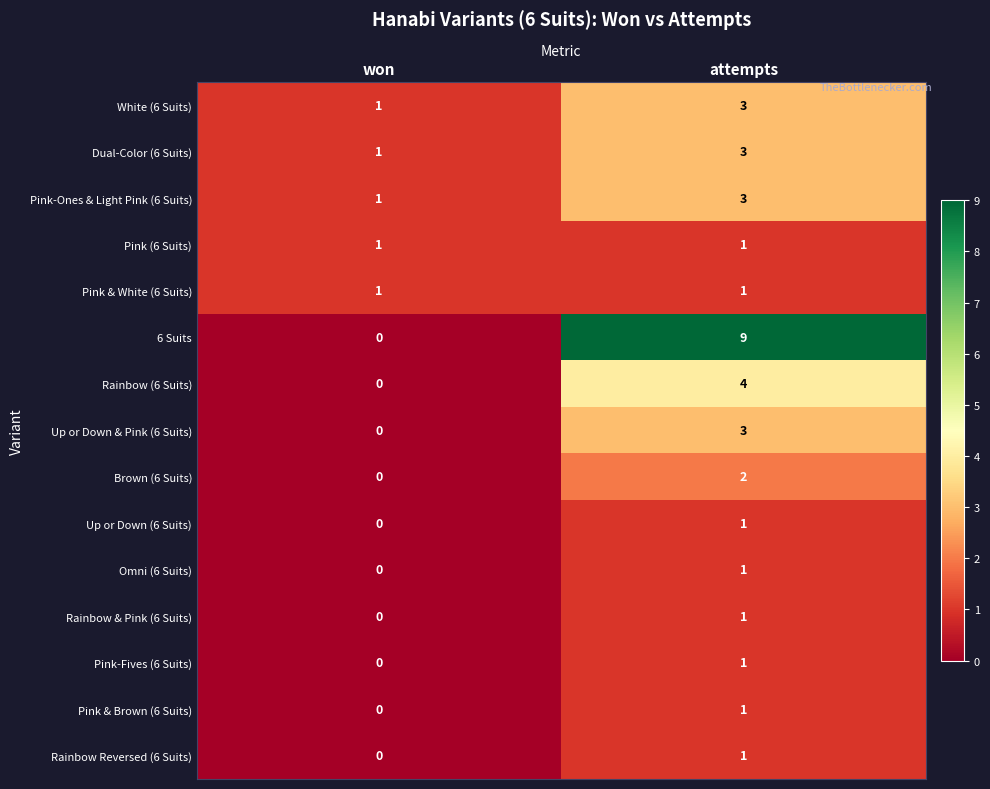

What is the greatest value displayed?

9